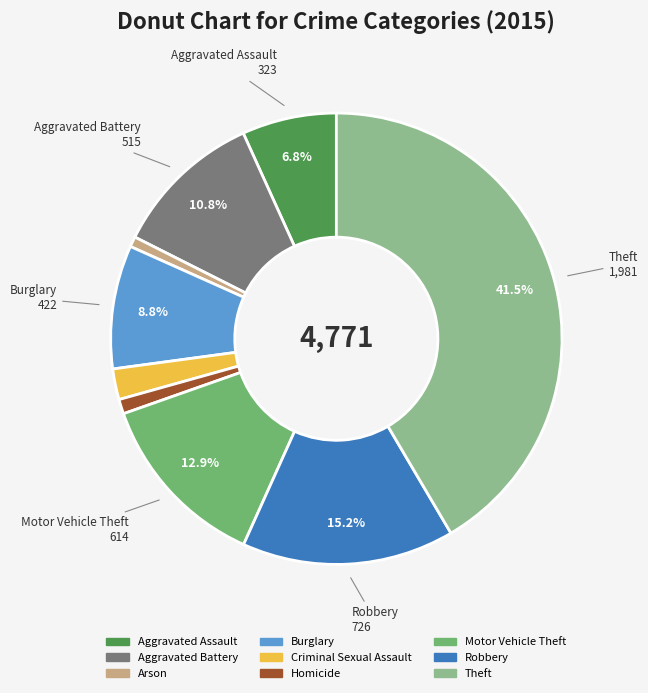

What is the largest slice in the pie chart?

Theft